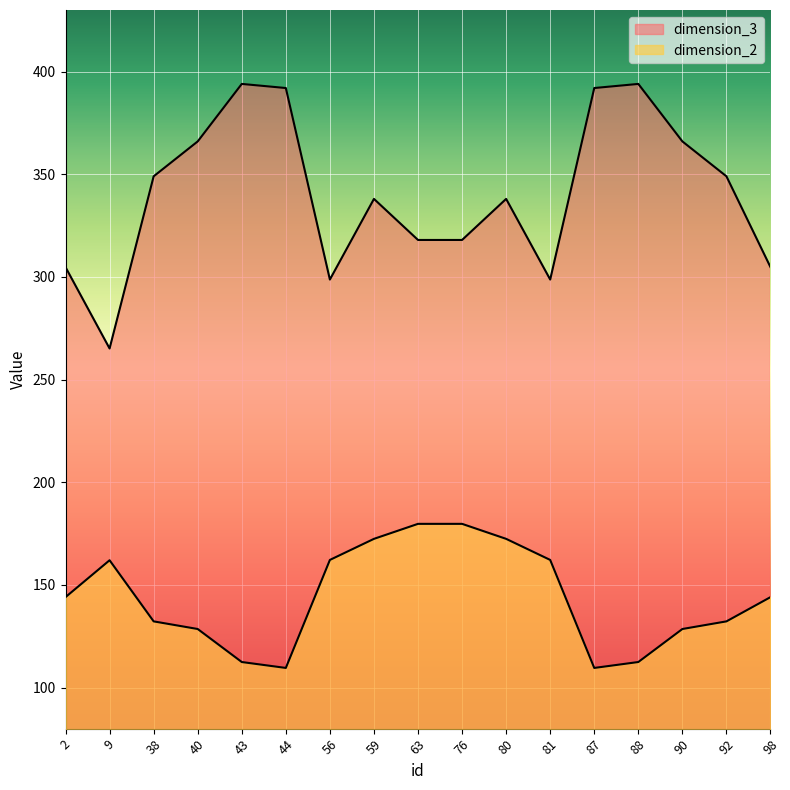

Where is dimension_2 nearest to the value 144?

2